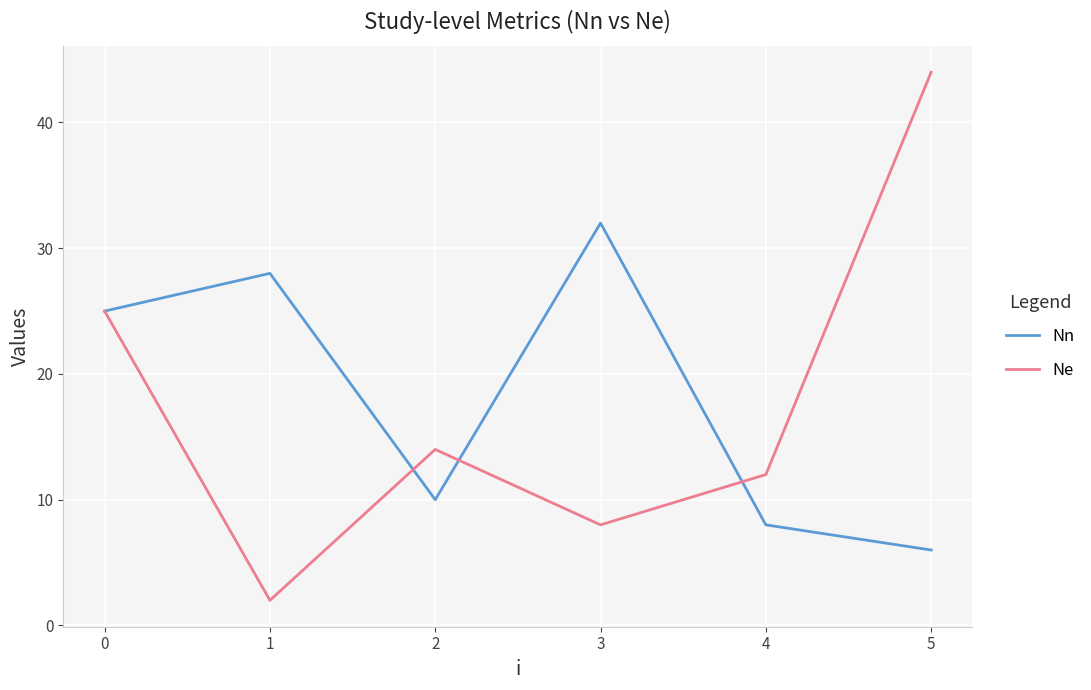

What is the maximum value for Ne?

44